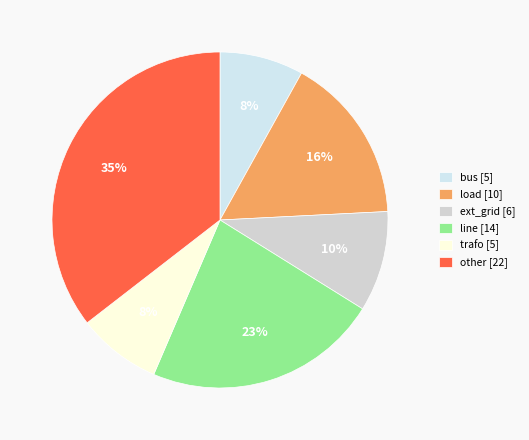

Does any single category account for the majority?

No